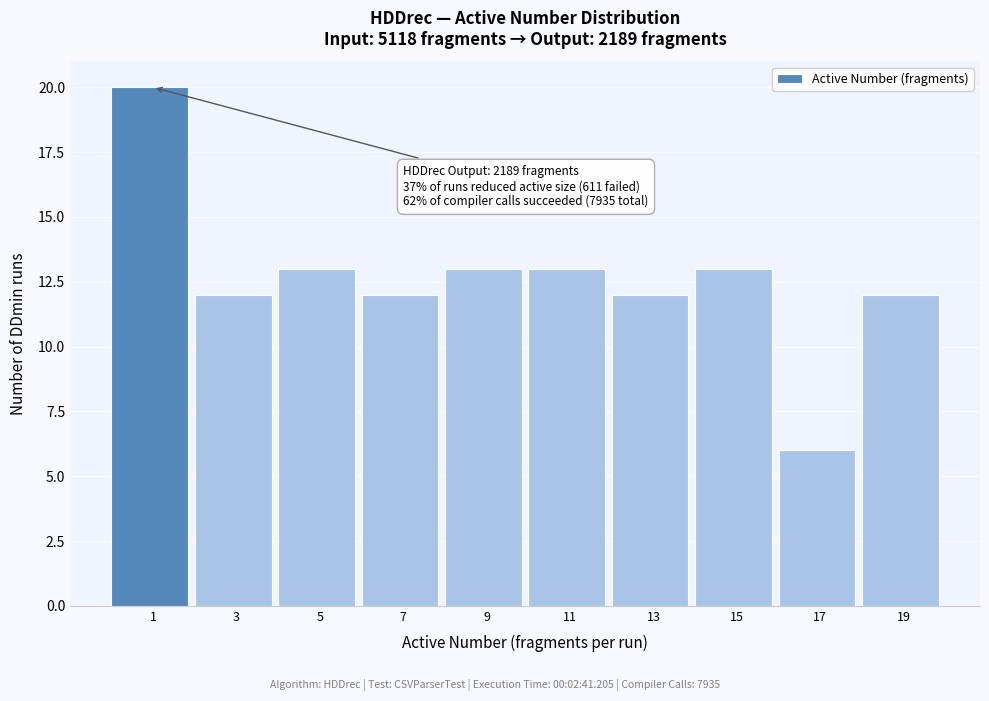

Reading left to right, list all the values displayed in this chart.

20	12	13	12	13	13	12	13	6	12